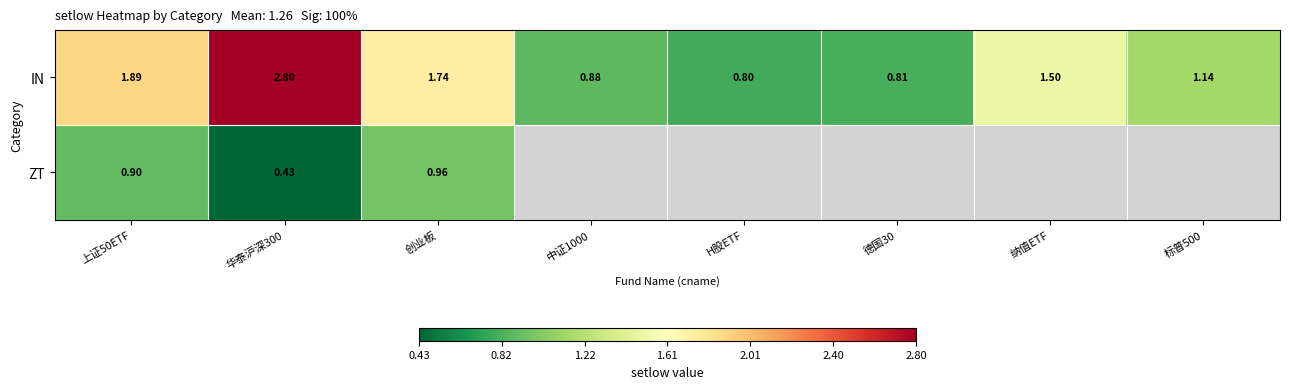

Is the value of ZT at 华泰沪深300 greater than the value of IN at 中证1000?

No